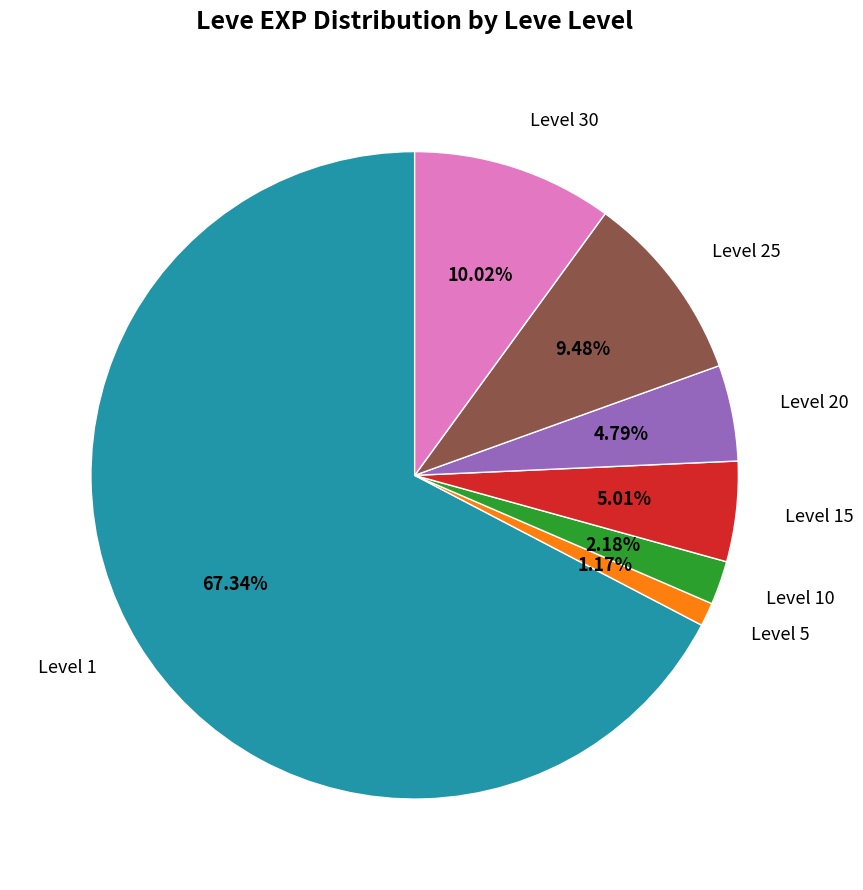

What is the ratio of the value at Level 30 to the value at Level 20?

2.1